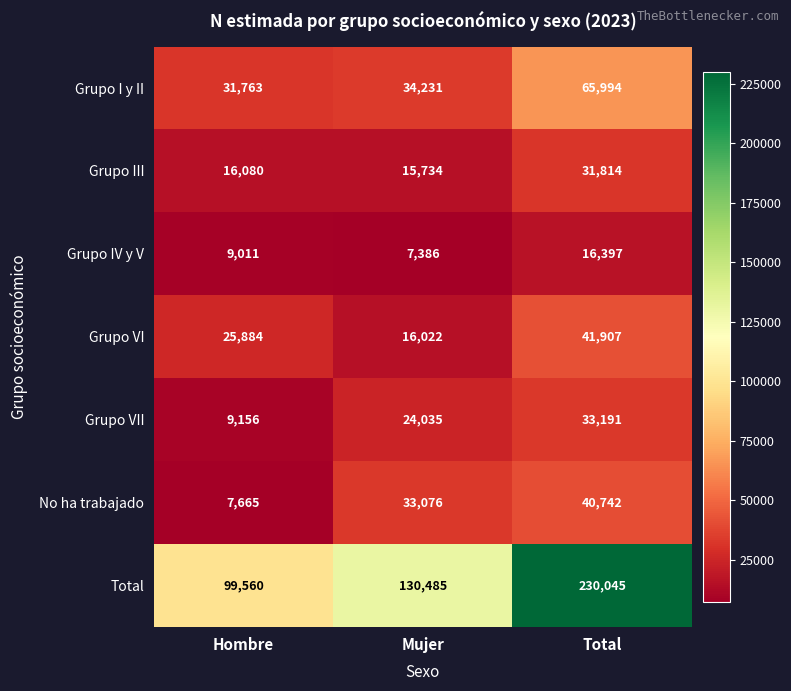

How many Grupo VI values are between 16022 and 41907?

3